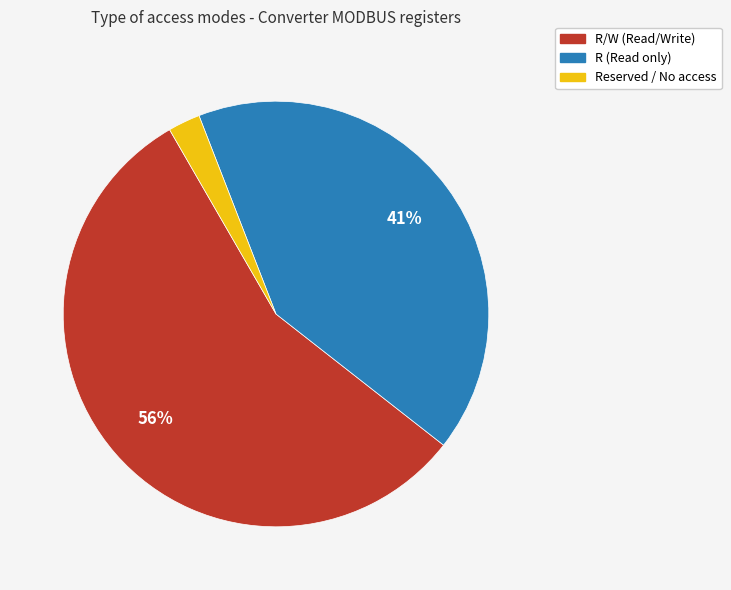

Count the number of slices in the pie.

3